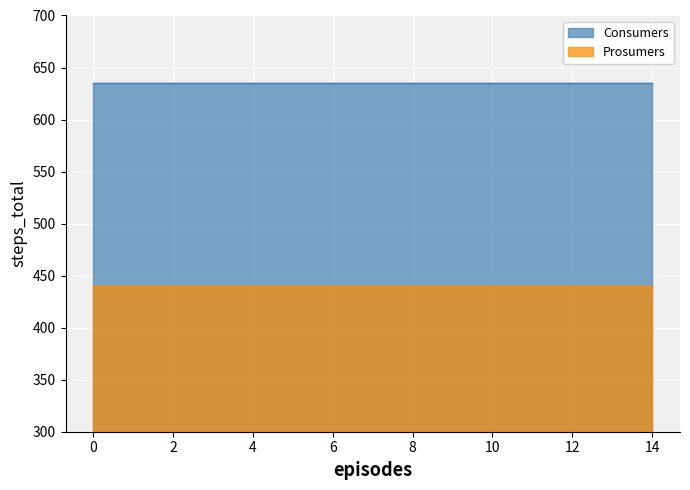

What is the value of the Consumers point at the 10th from the left?

635